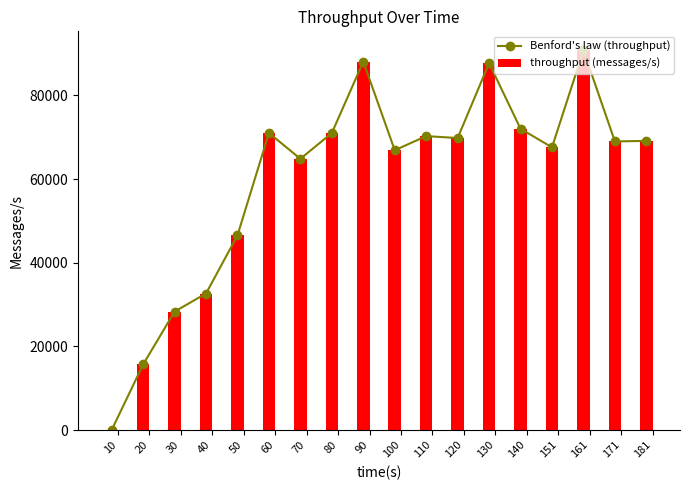

Which category has the highest value across all series?

161